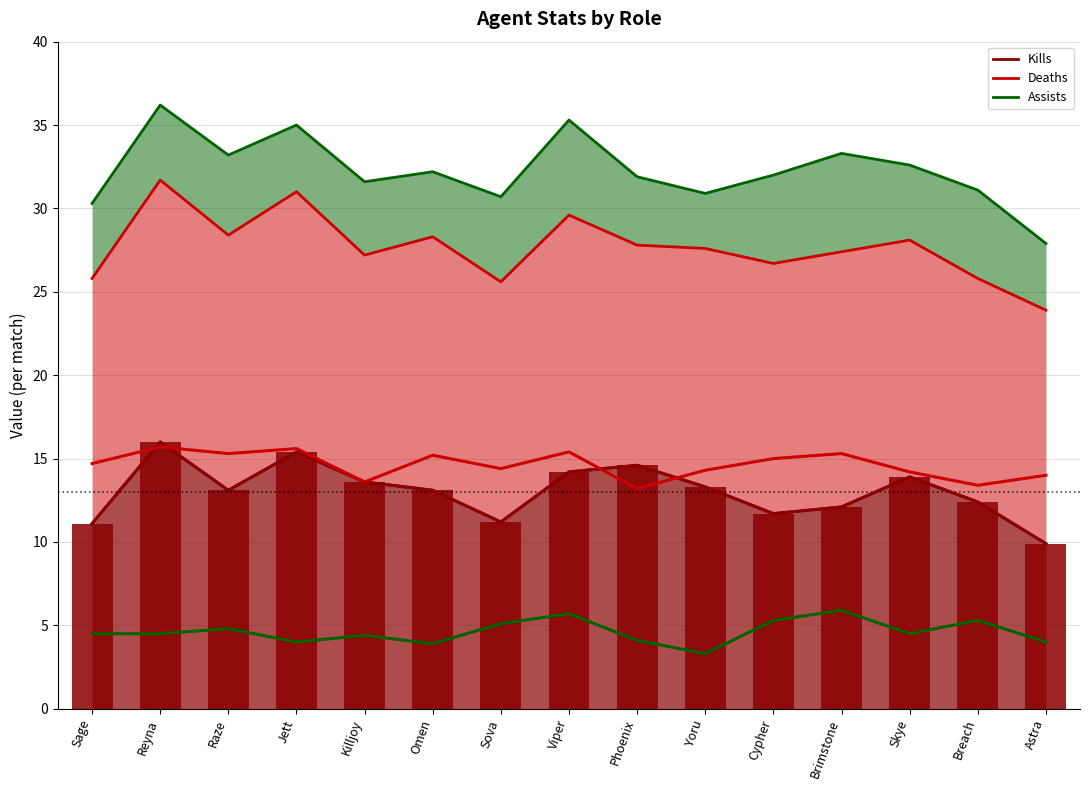

What position from the right is Sage?

15